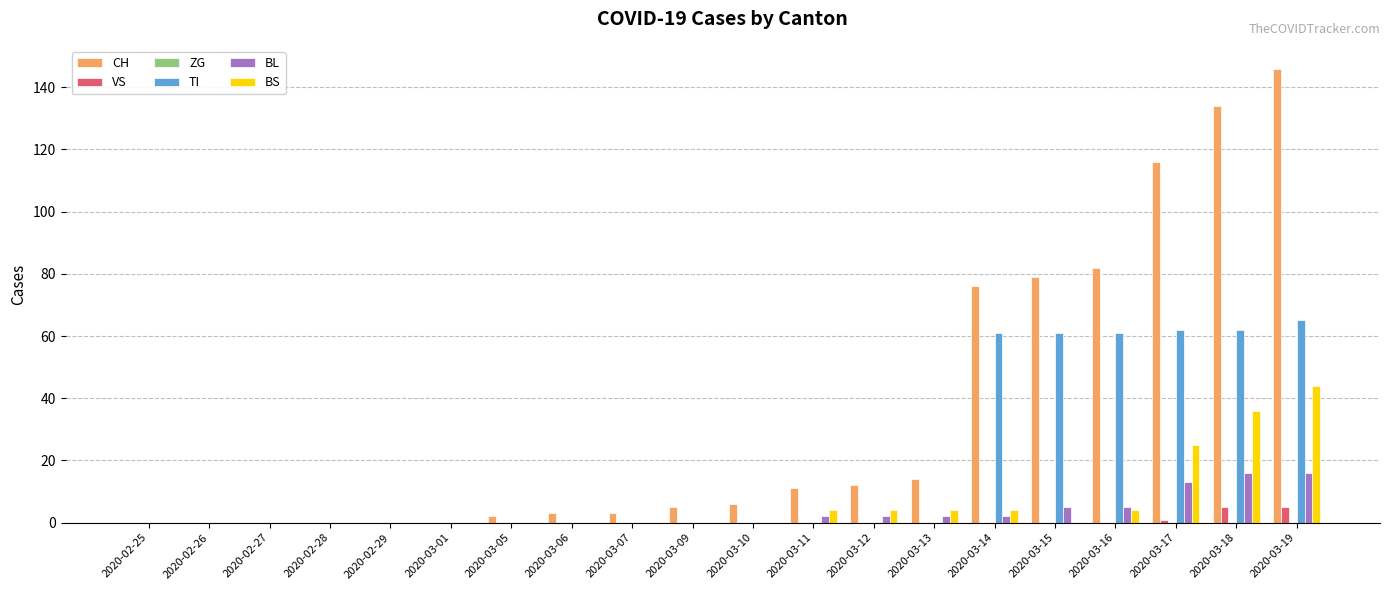

Does the chart contain stacked bars?

No